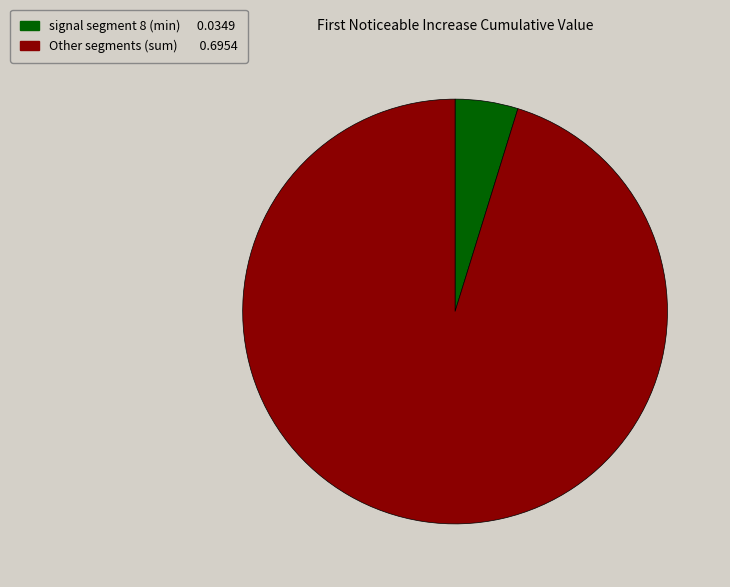

What is the majority slice?

Other segments (sum) 0.6954